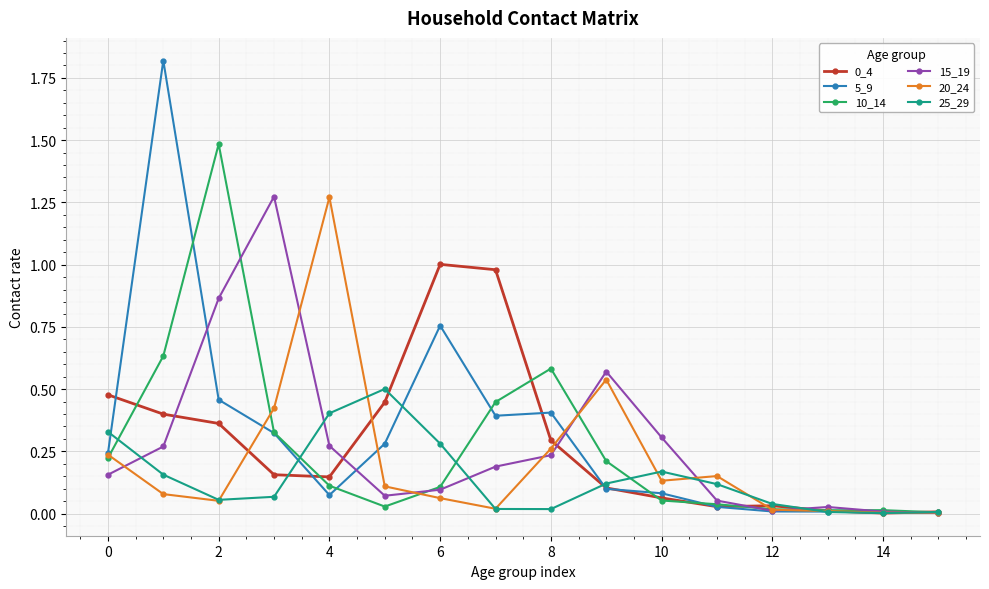

Which series has the widest spread of values?

5_9